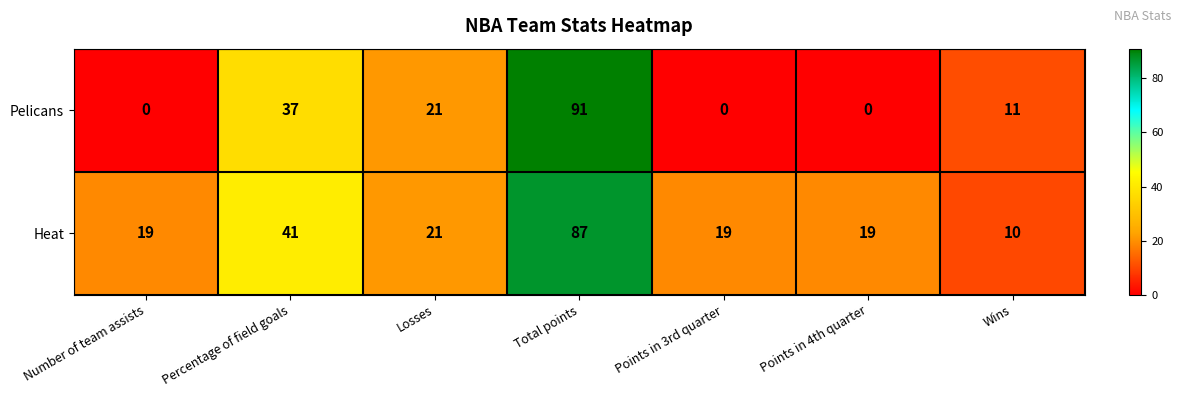

Read the Heat value at Total points, to the nearest 5.

85